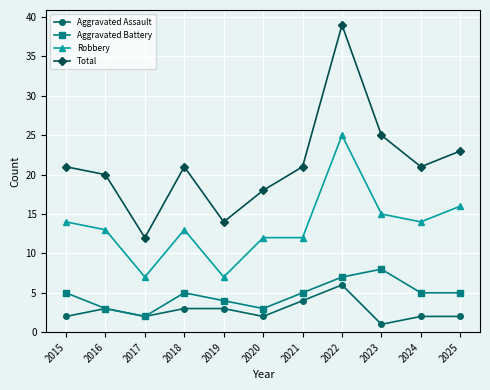

How many lines are shown in the chart?

4